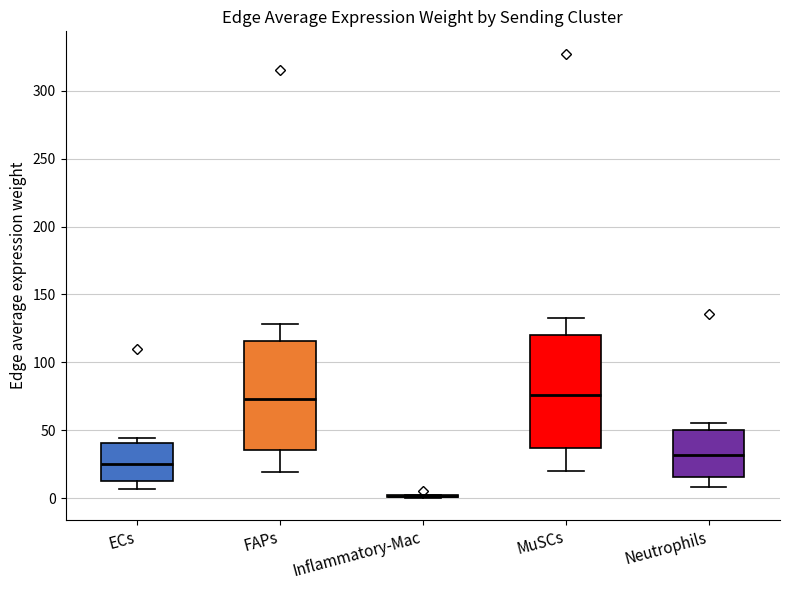

Where is the lower edge of the box for ECs on the y-axis? The values are not printed on the chart, so give them approximately, as read against the axis.

10